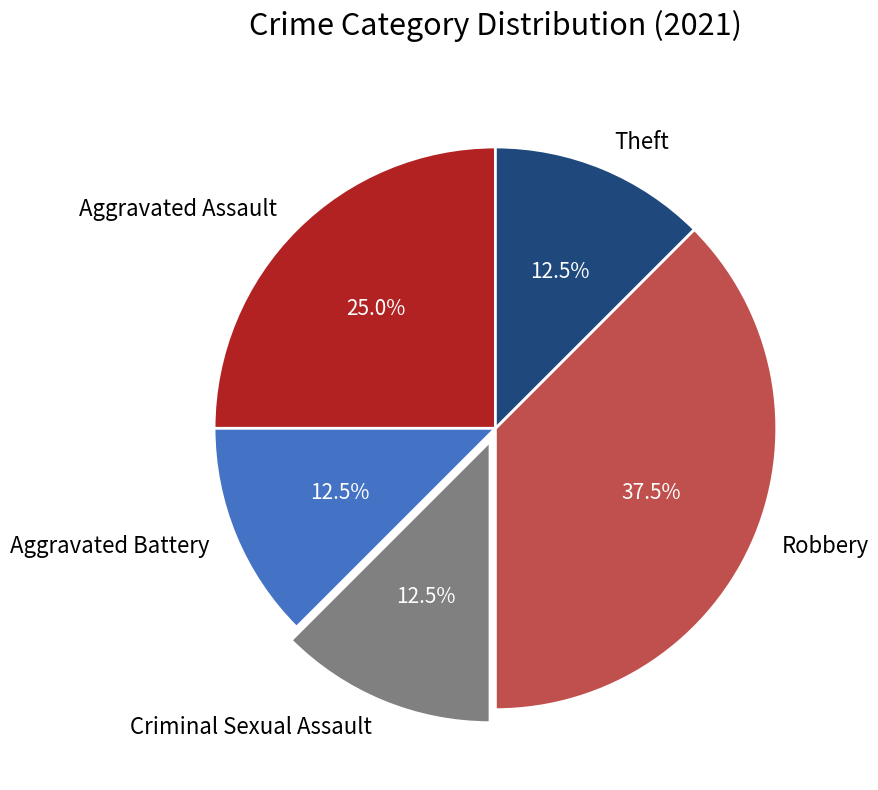

What is the largest slice in the pie chart?

Robbery